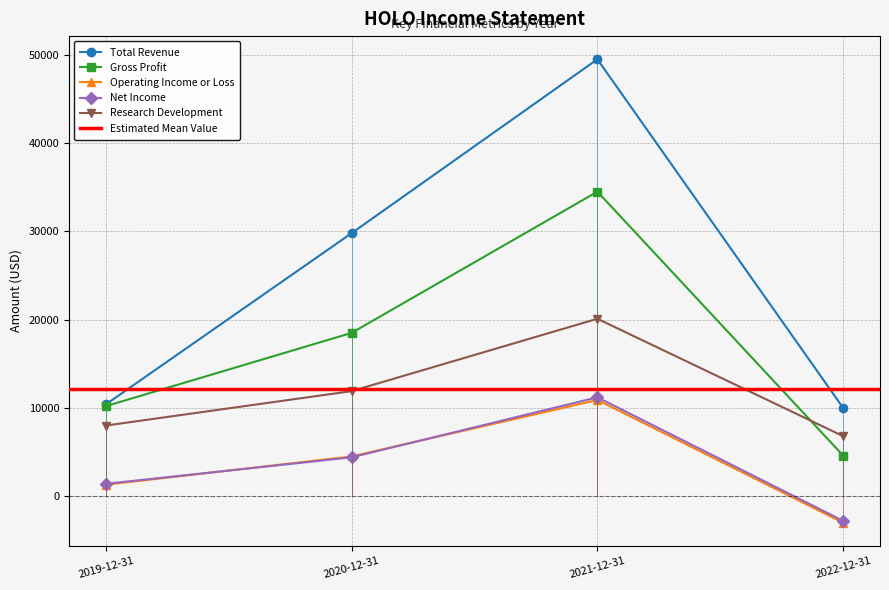

What is the label of the 2nd point from the left?

2020-12-31